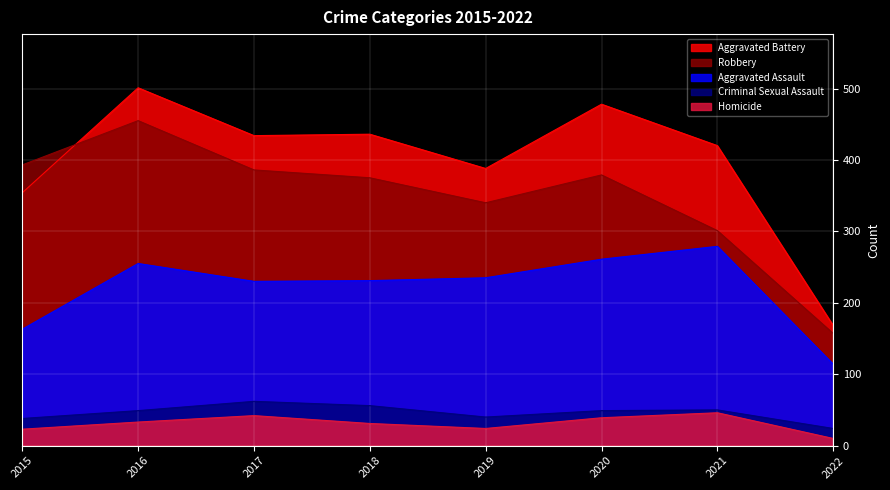

How many lines are shown in the chart?

5